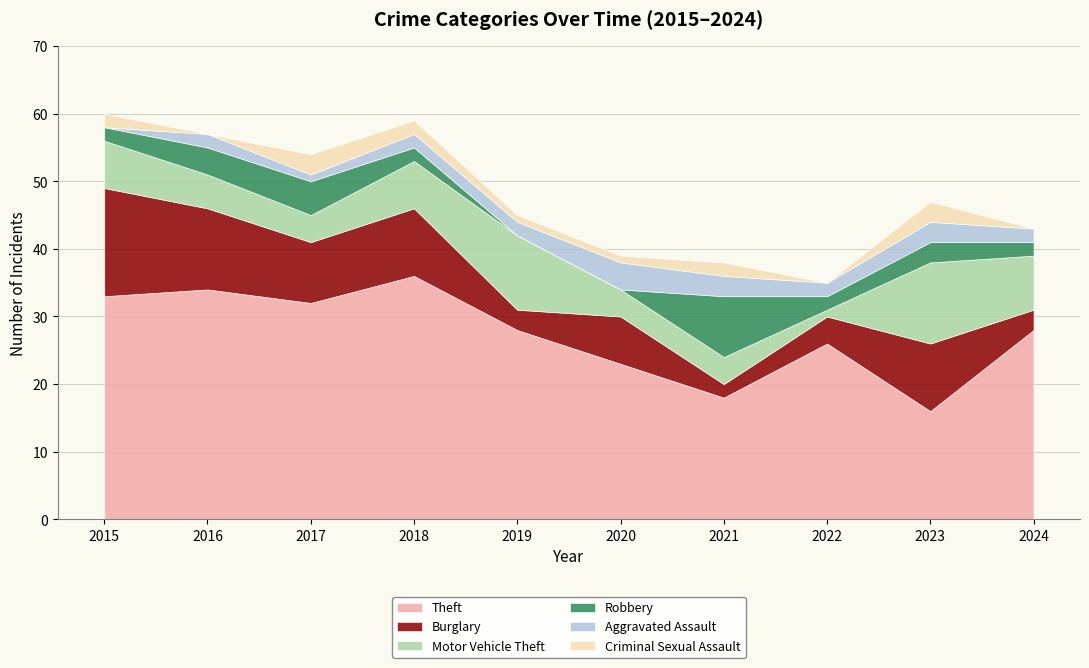

Between 2015 and 2019, which series saw the biggest shift?

Burglary